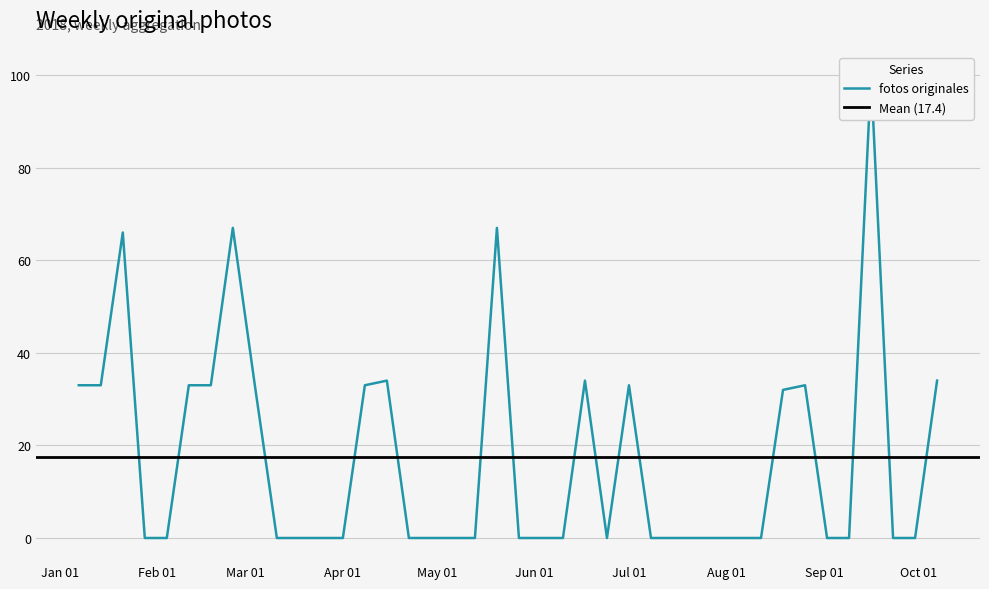

Which has a higher value, 2018-08-12 or 2018-07-08?

2018-08-12